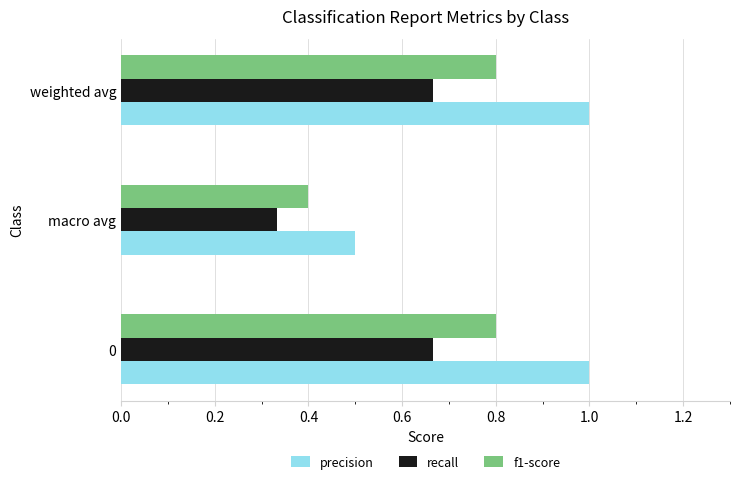

What are all the series names shown in the legend?

precision, recall, f1-score